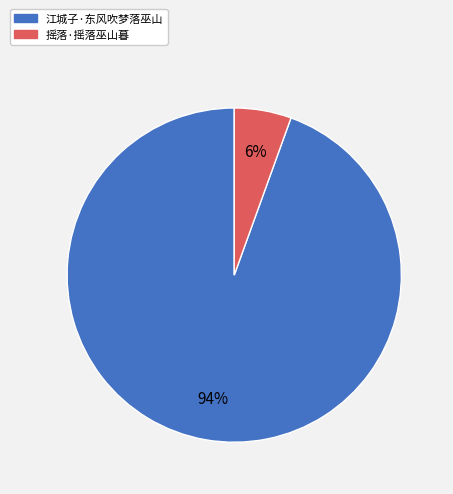

Is there any slice that represents more than half of the pie?

Yes